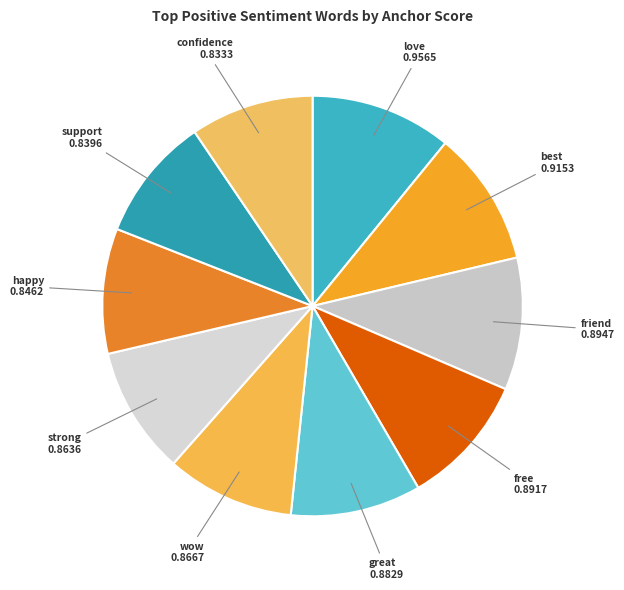

True or false: best accounts for 10% of the total.

True